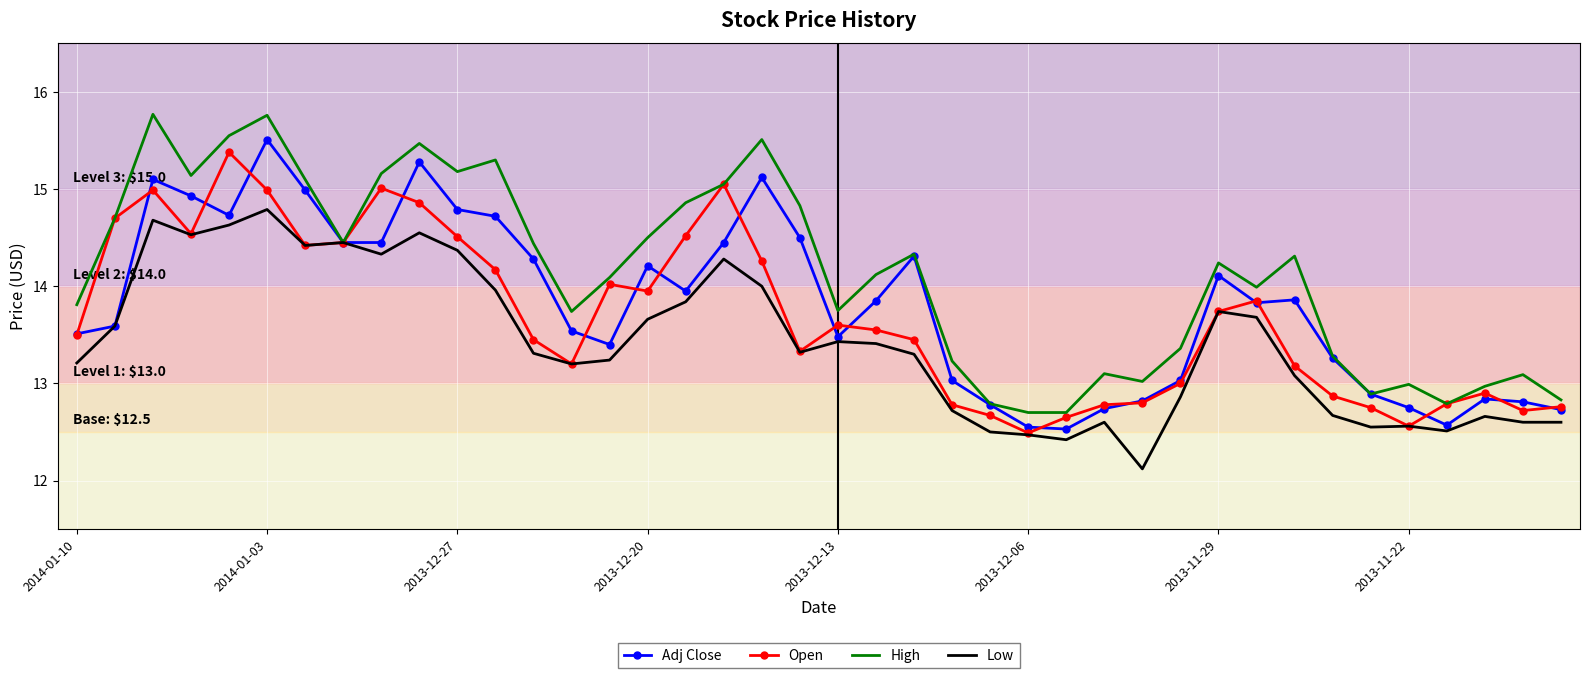

Which series has the widest spread of values?

High